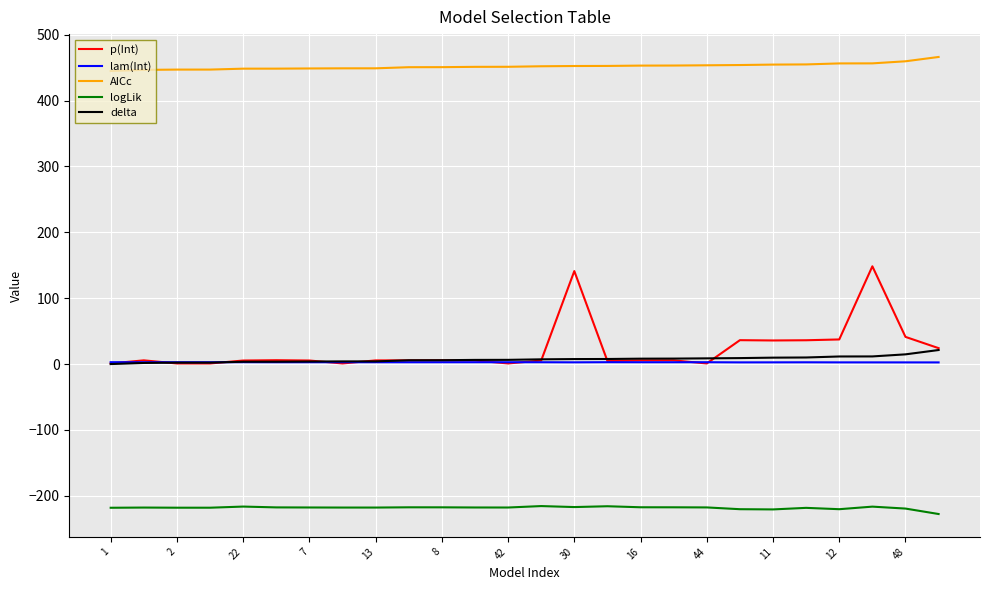

List the series in order of their peak value, lowest first.

logLik, lam(Int), delta, p(Int), AICc